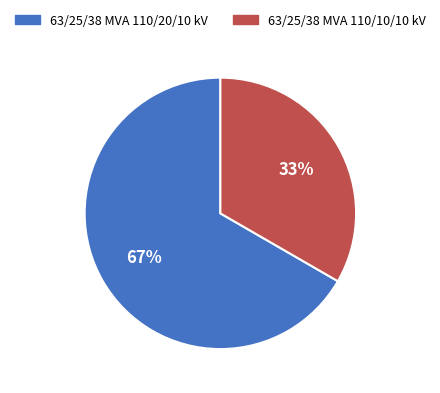

How many segments does this pie chart have?

2